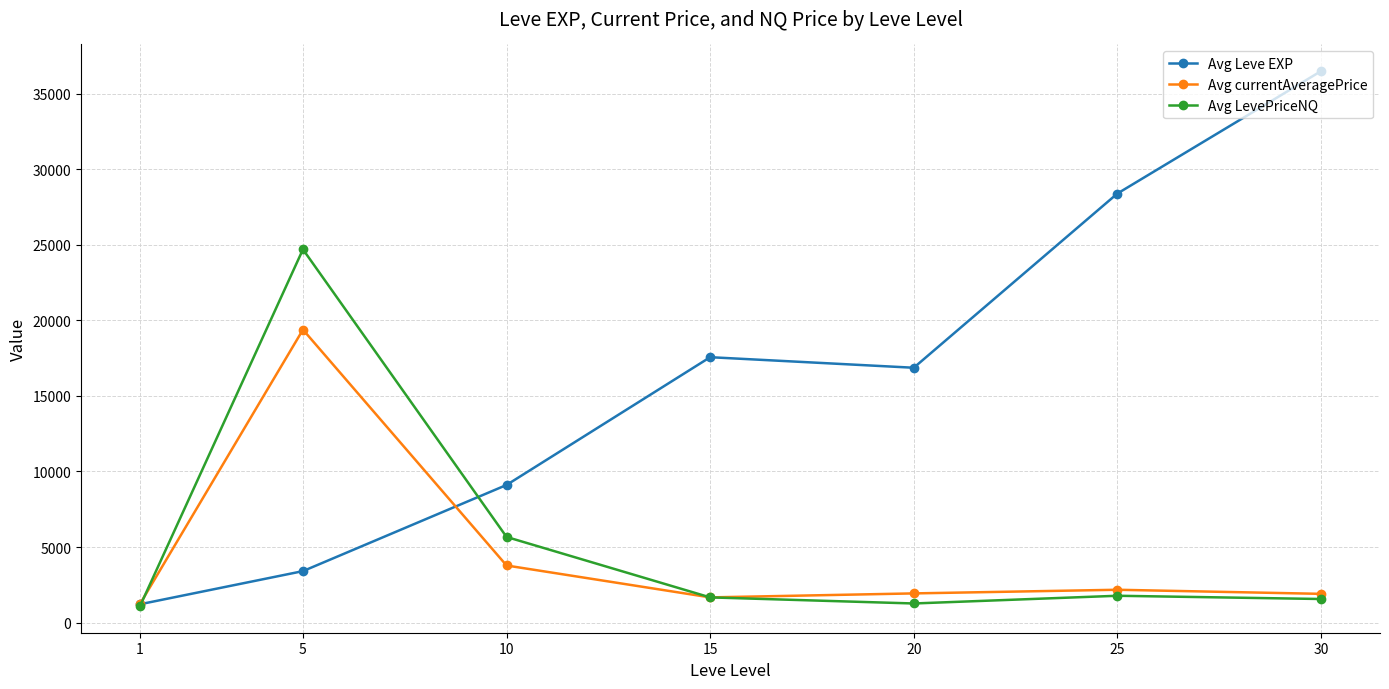

What is the value of the Avg Leve EXP point at the 6th from the left?

28393.3